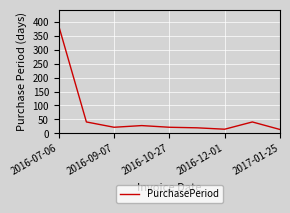

What is the average value?

65